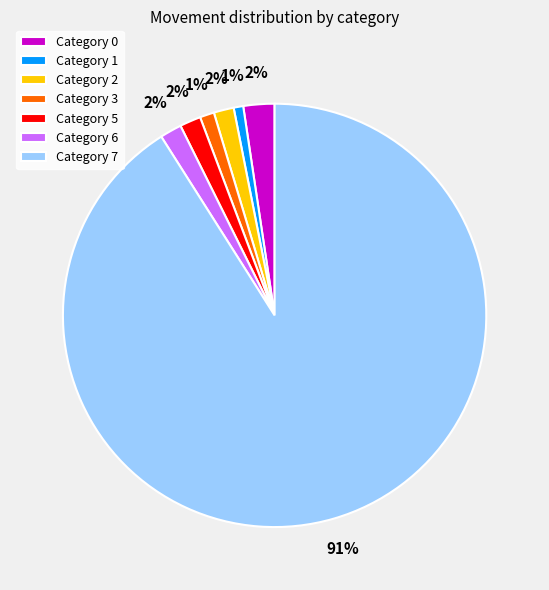

Does any single category account for the majority?

Yes